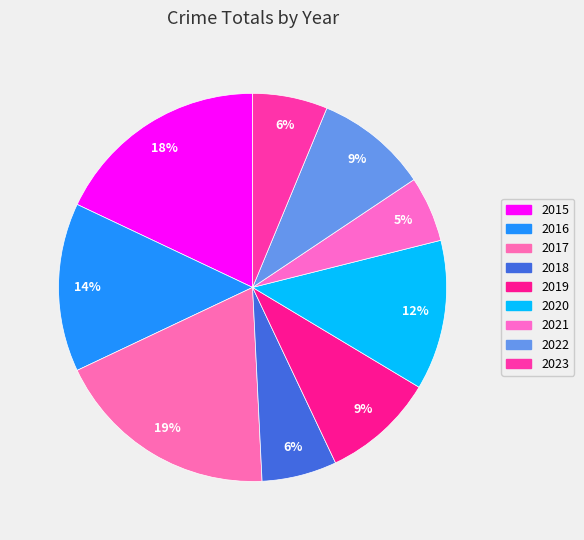

To the nearest percent, what percentage of the pie is 2020?

12%